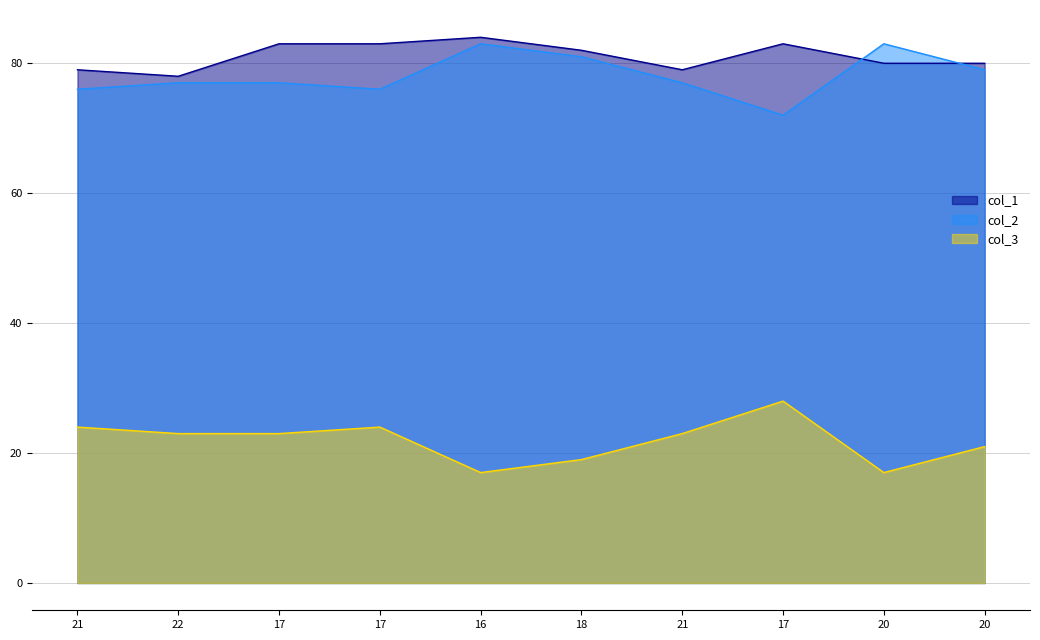

What is the label of the 9th point from the right?

22